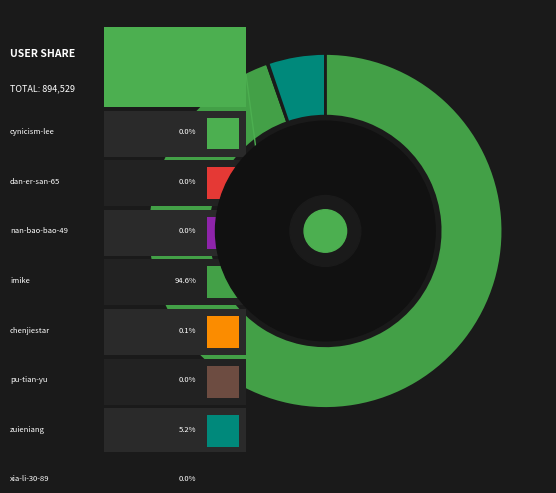

How many slices are in this pie chart?

8